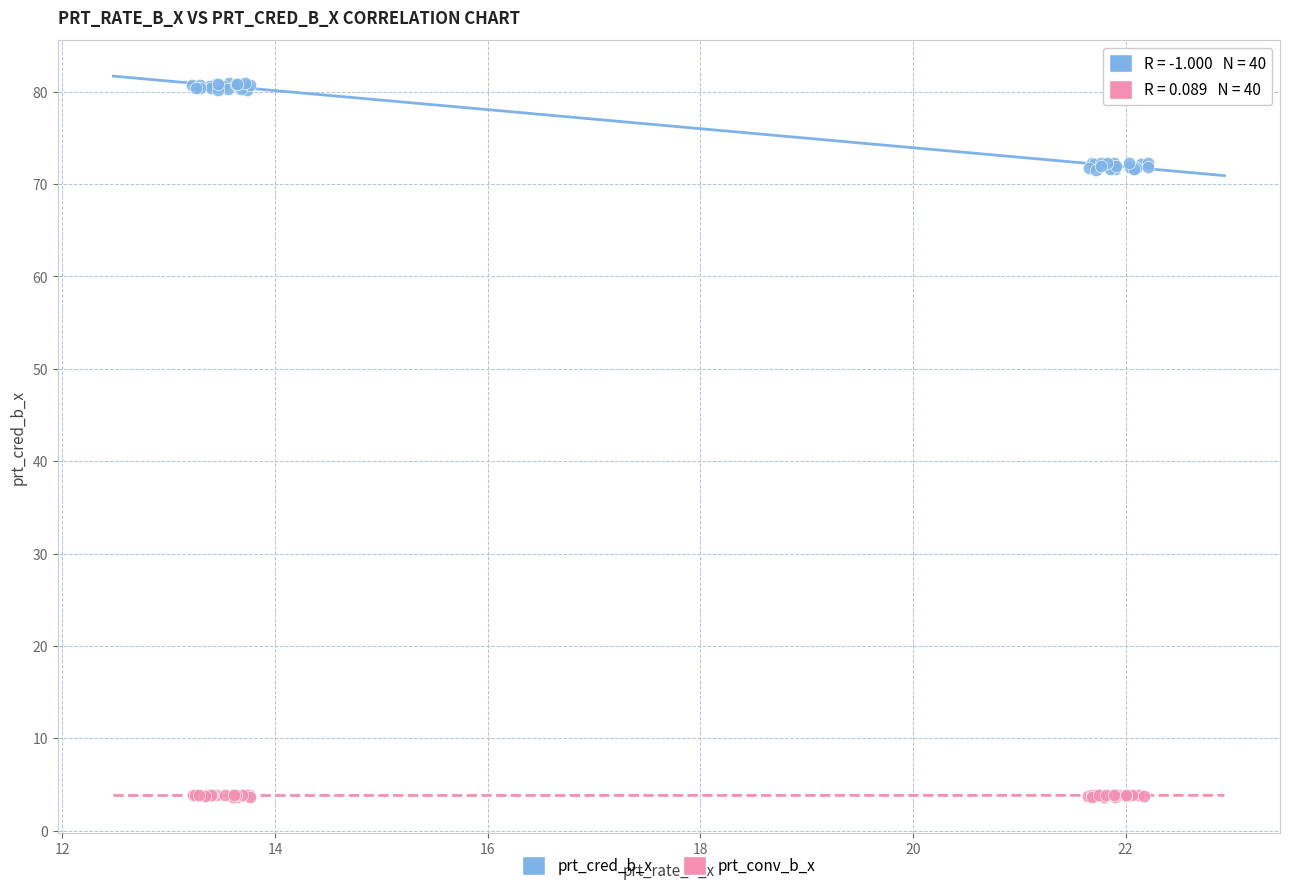

Which series contains the highest Y value?

prt_cred_b_x